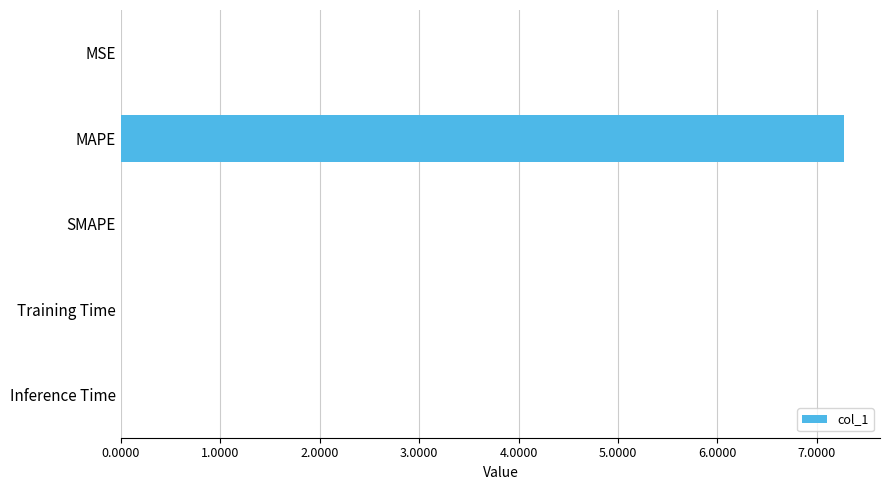

Which has a higher value, MAPE or MSE?

MAPE